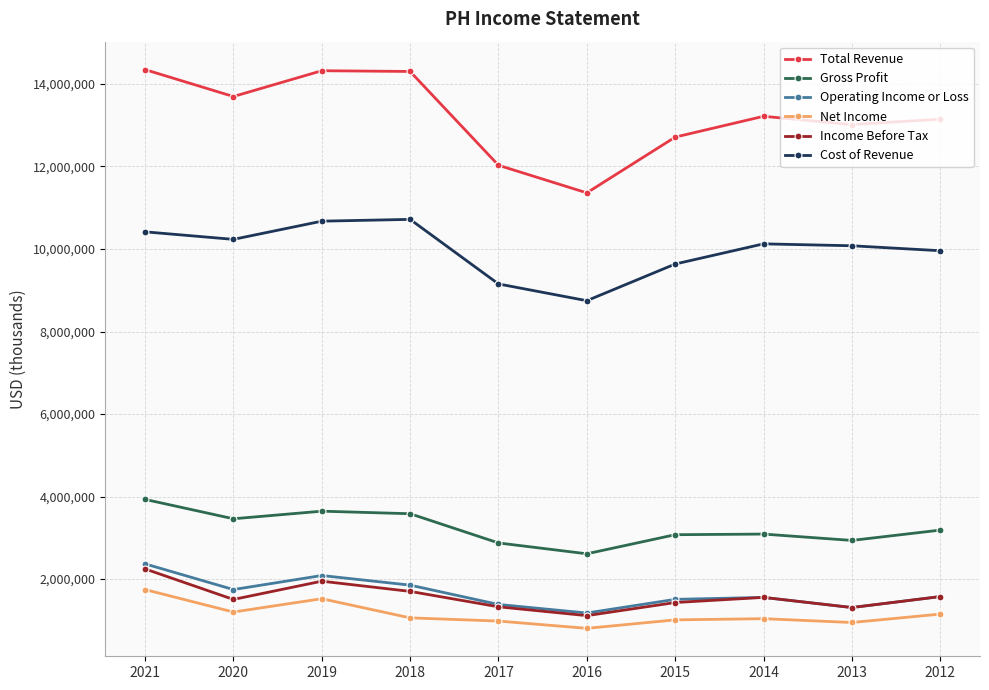

How many lines are shown in the chart?

6